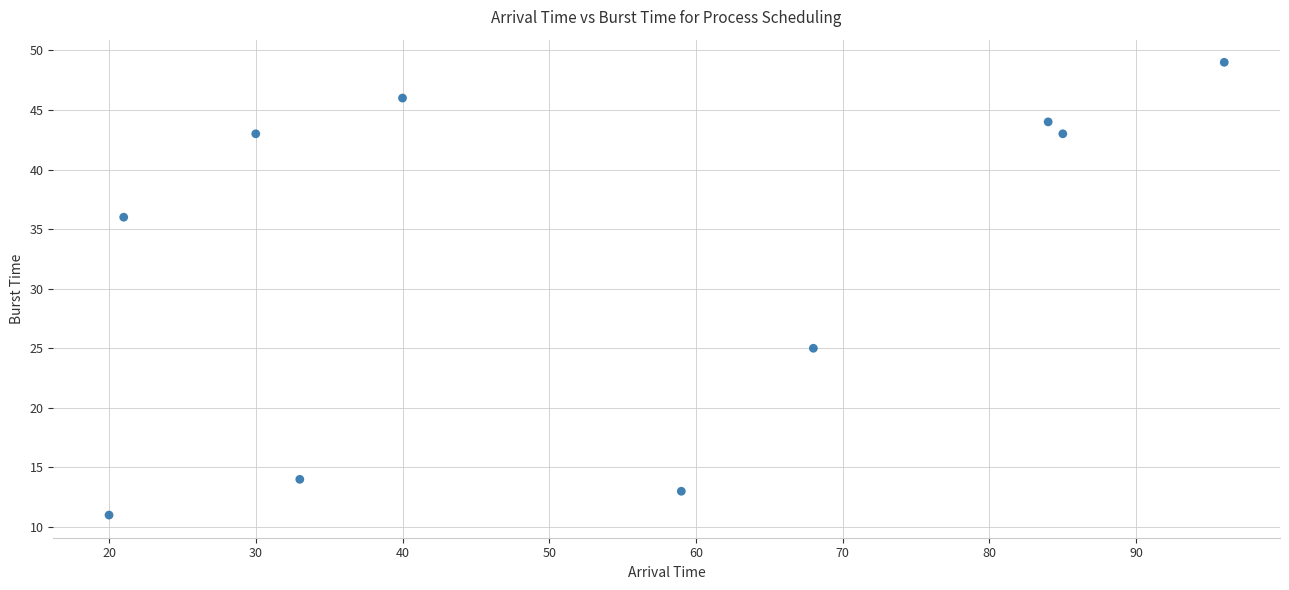

What is the range of X values (max minus min)?

76